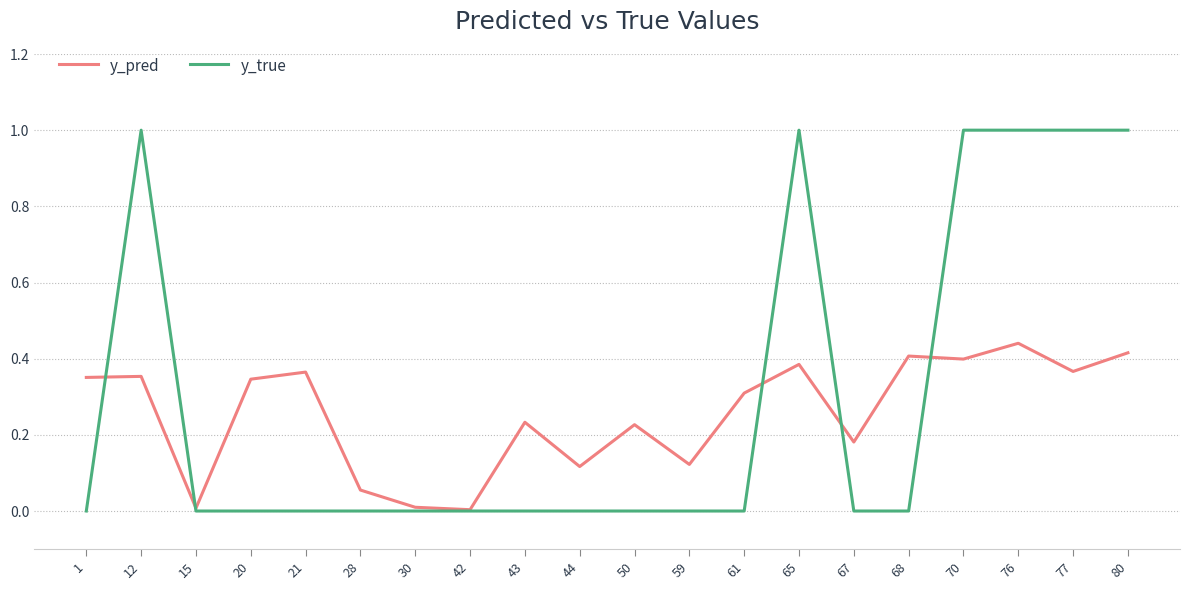

Which series has the largest total across all categories?

y_true